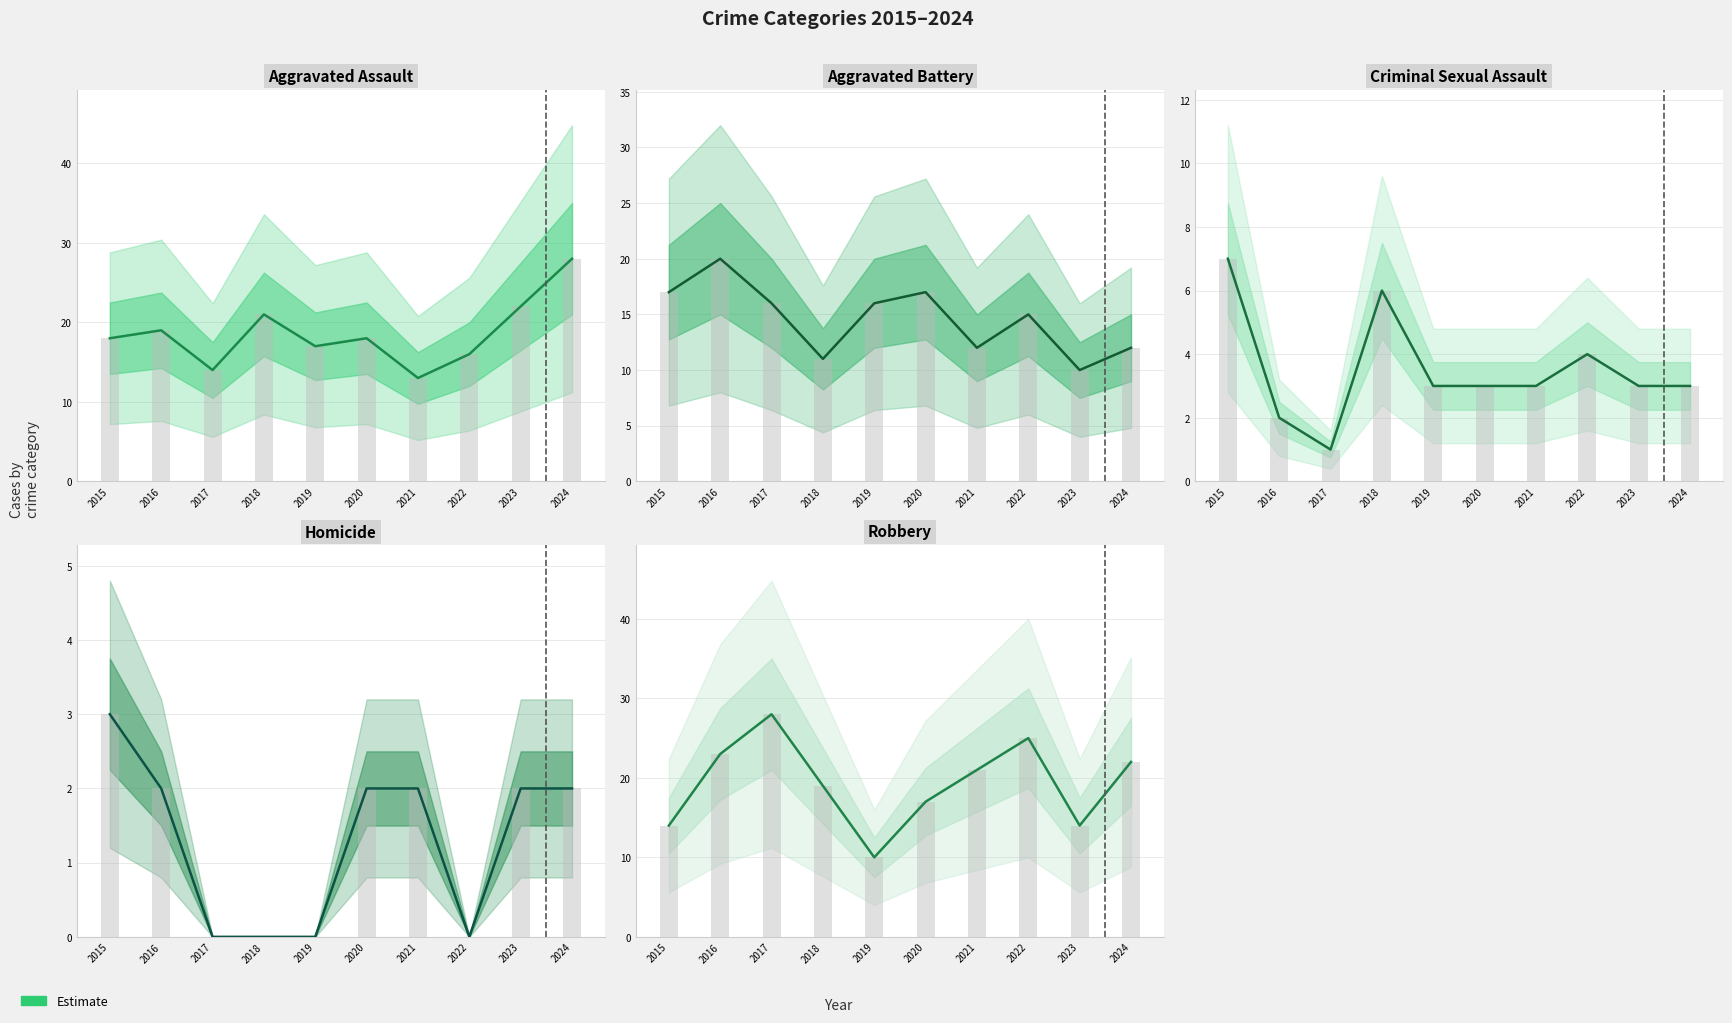

How many categories are shown in the chart?

10